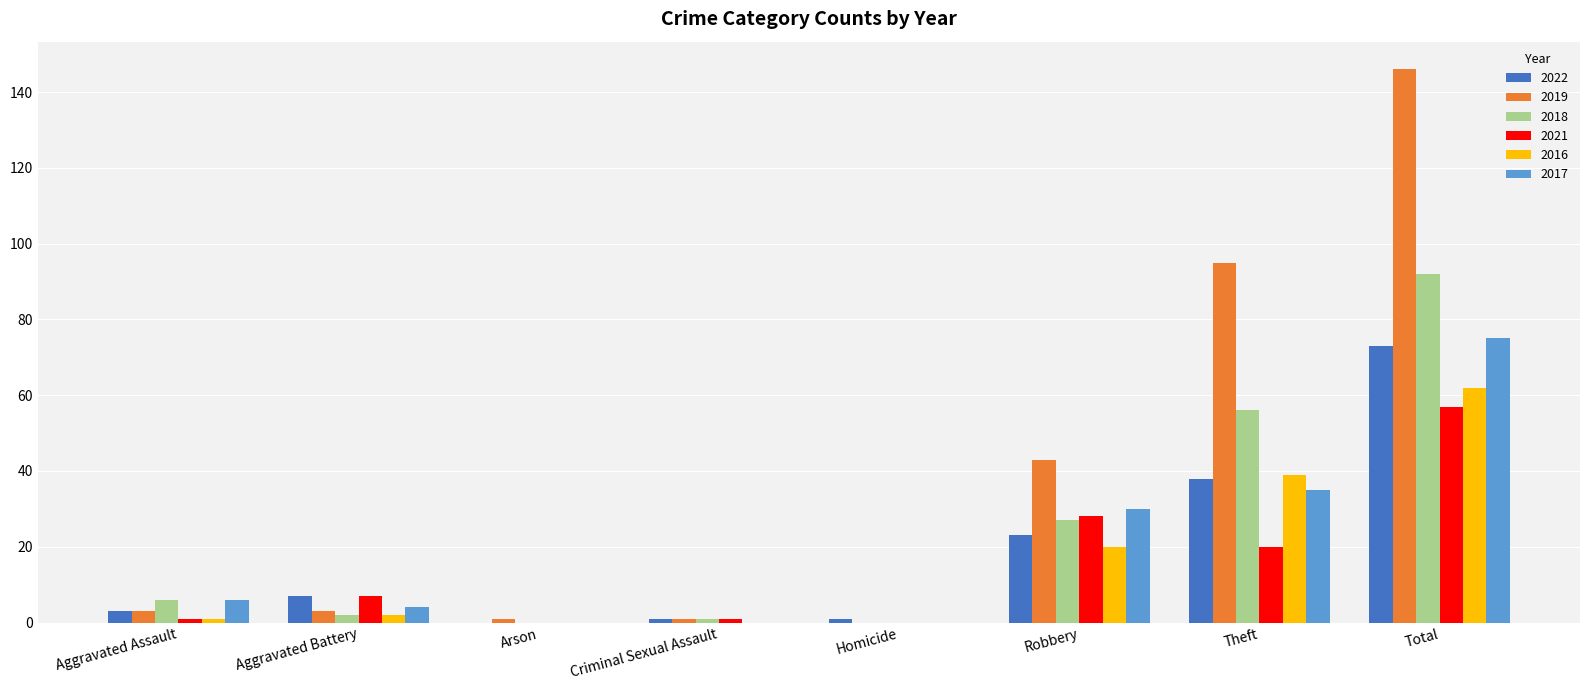

Does the chart contain stacked bars?

No